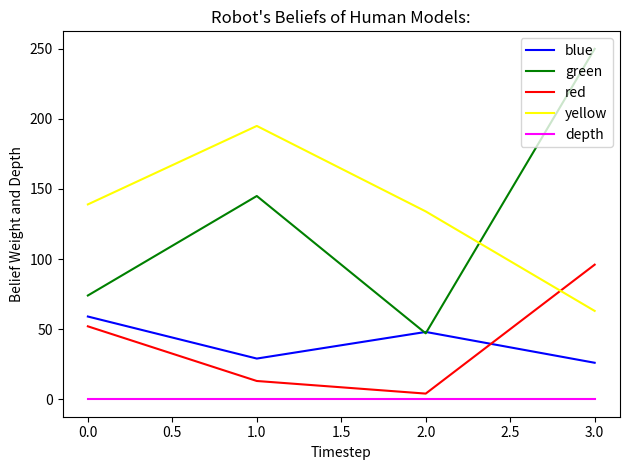

The value of green at 0.0 is 74. True or false?

True